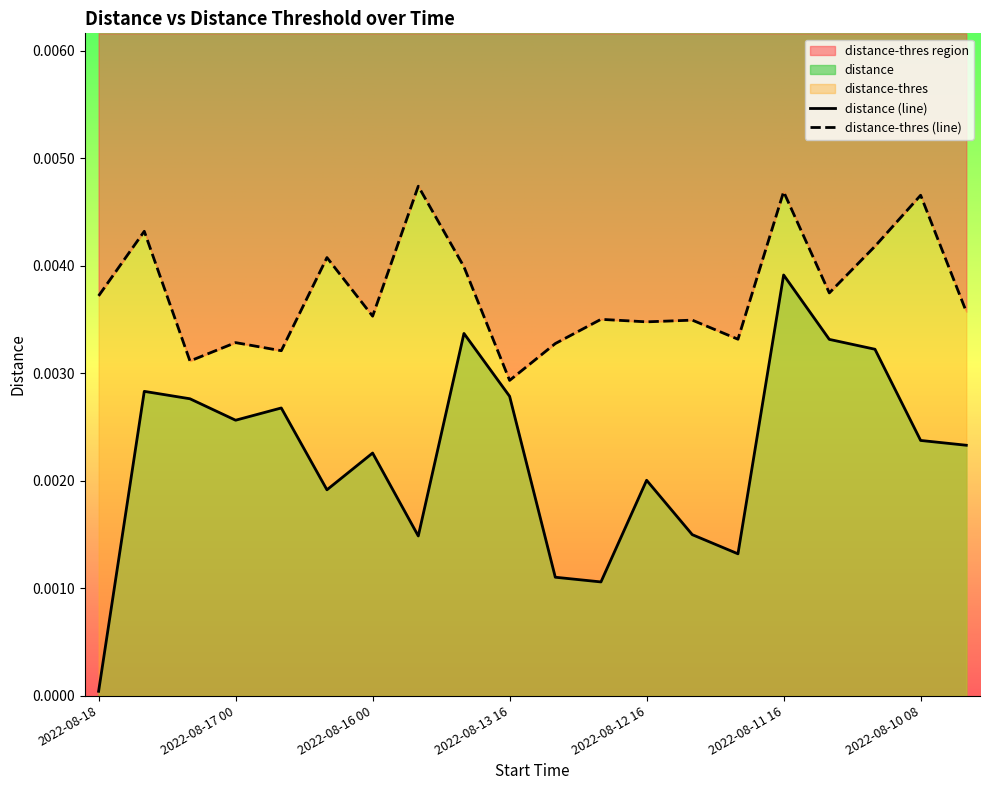

Where is distance-thres nearest to the value 0?

2022-08-13 16